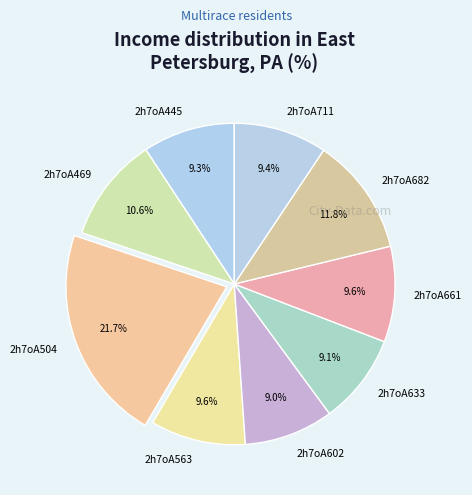

What is the ratio of the value at 2h7oA469 to the value at 2h7oA661?

1.1